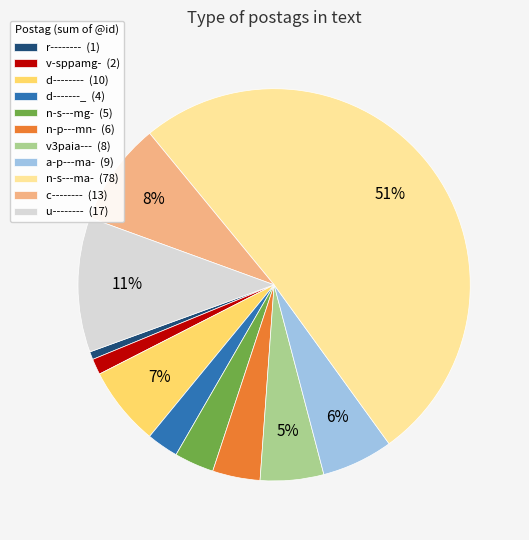

Which has a higher value, r-------- (1) or n-s---mg- (5)?

n-s---mg- (5)